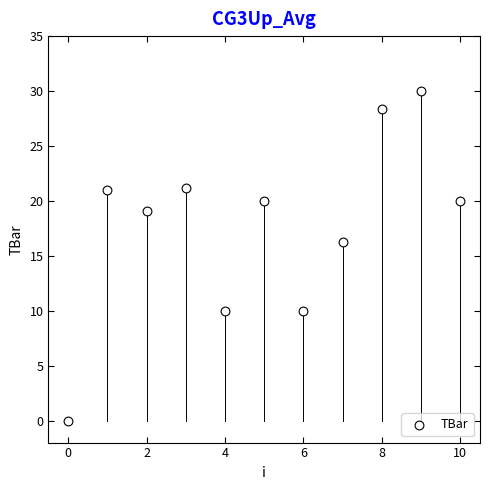

What is the range of Y values (max minus min)?

30.0